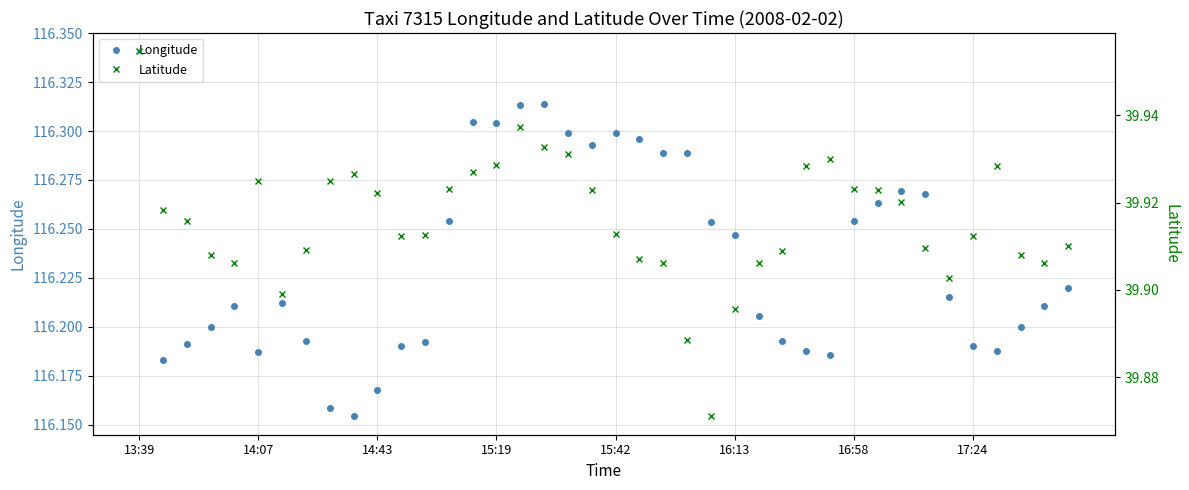

True or false: Longitude has more than 2 interior local peaks.

True